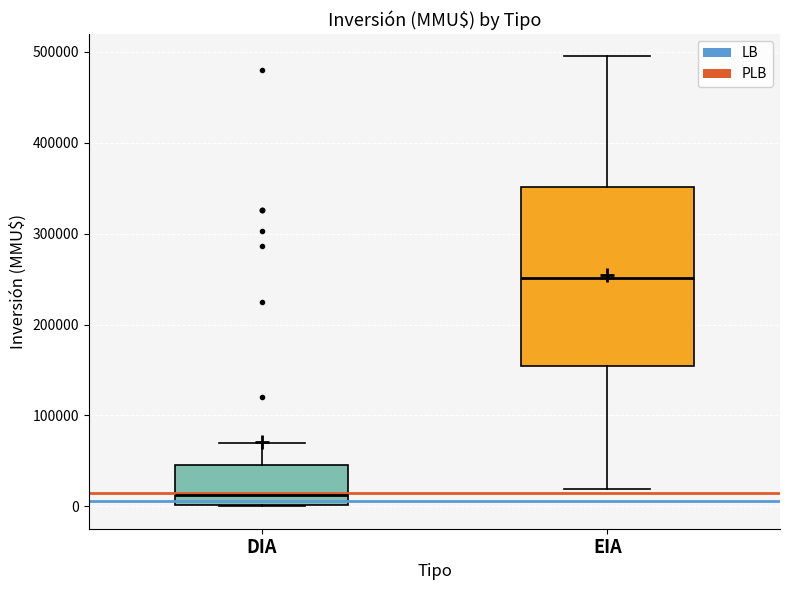

Reading left to right, read every box against the y-axis: the position of its median line, the range the box covers, and the ends of its whiskers. The values are not printed on the chart, so give them approximately, as read against the axis.

DIA: median 10000, box 0 to 50000, whiskers 0 to 70000
EIA: median 250000, box 150000 to 350000, whiskers 20000 to 500000